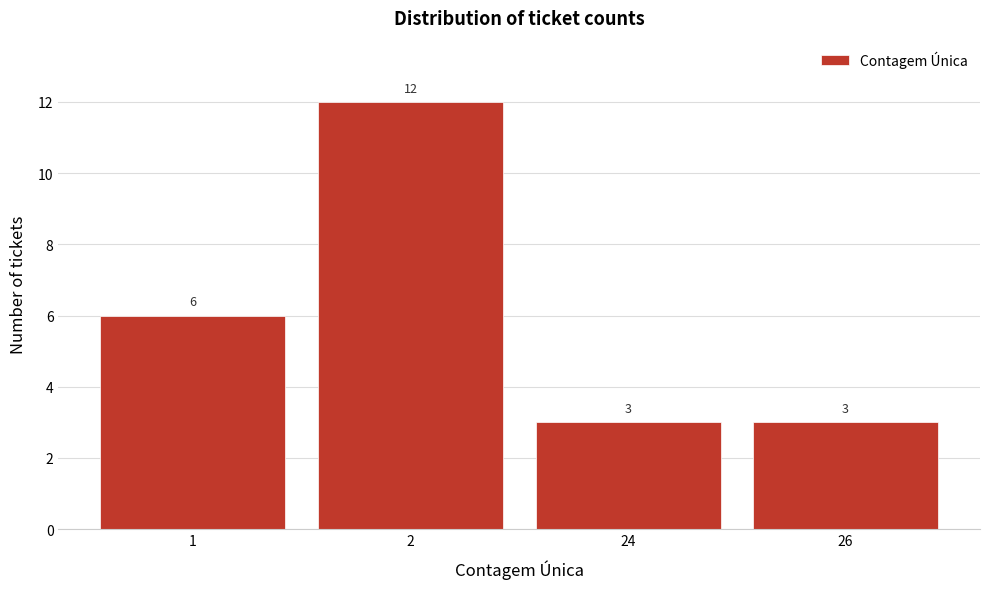

Reading left to right, transcribe all the data shown in this chart.

1=6	2=12	24=3	26=3